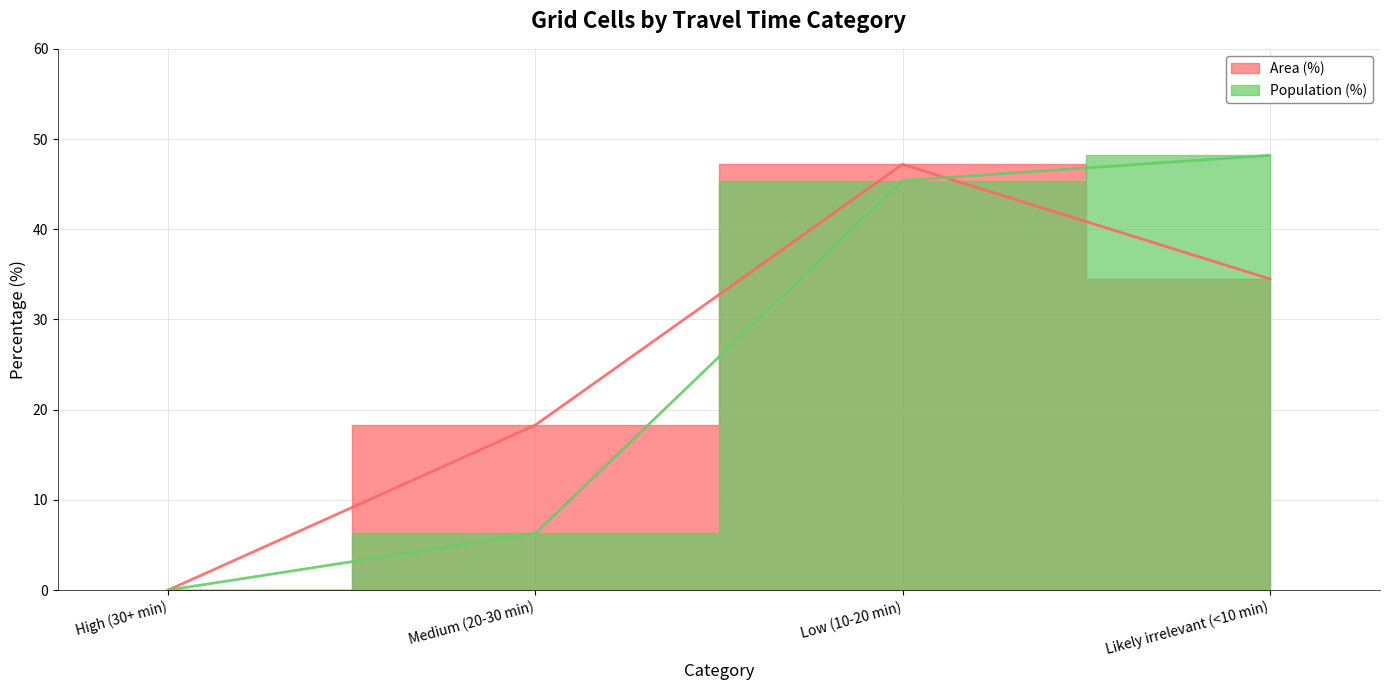

True or false: Area (%) has more than 1 interior local peaks.

False